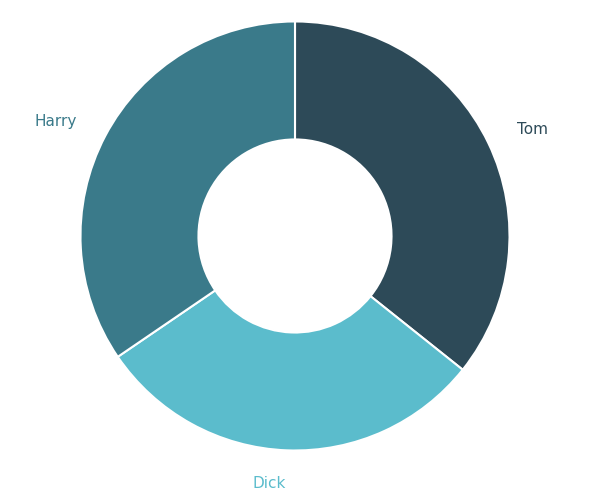

How many segments does this pie chart have?

3